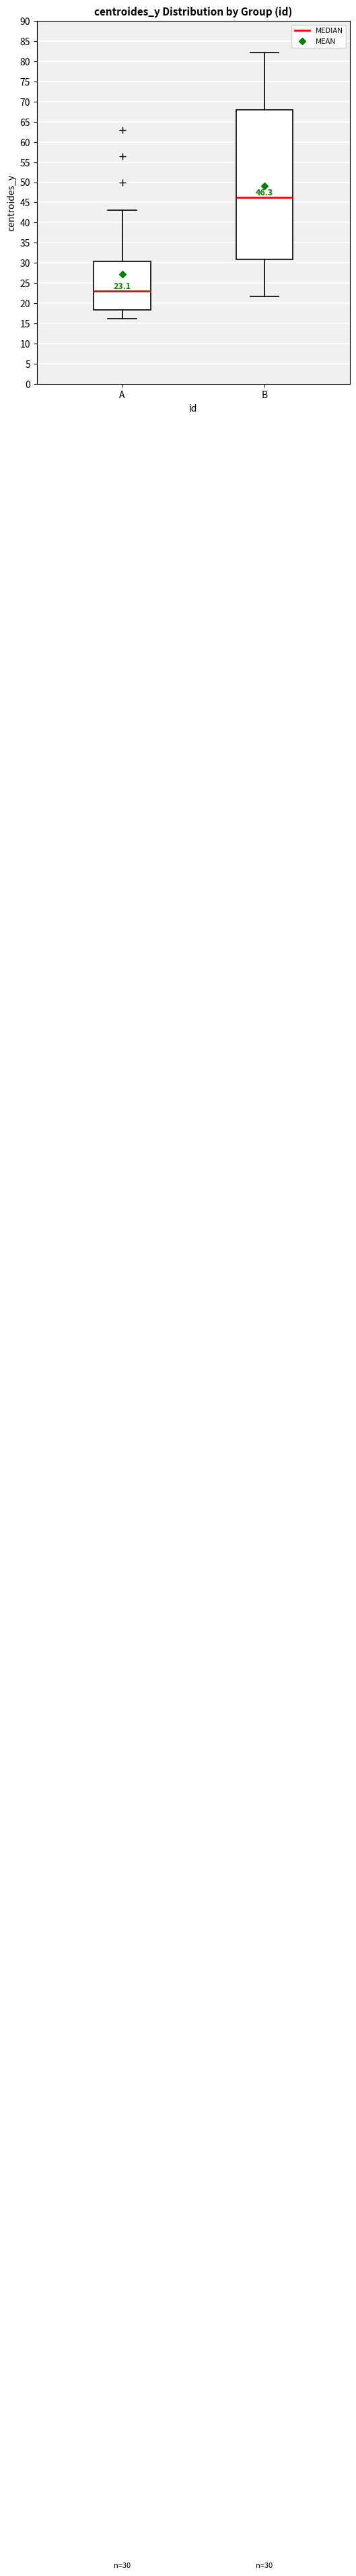

Which box is the tallest, from its lower edge to its upper edge?

B